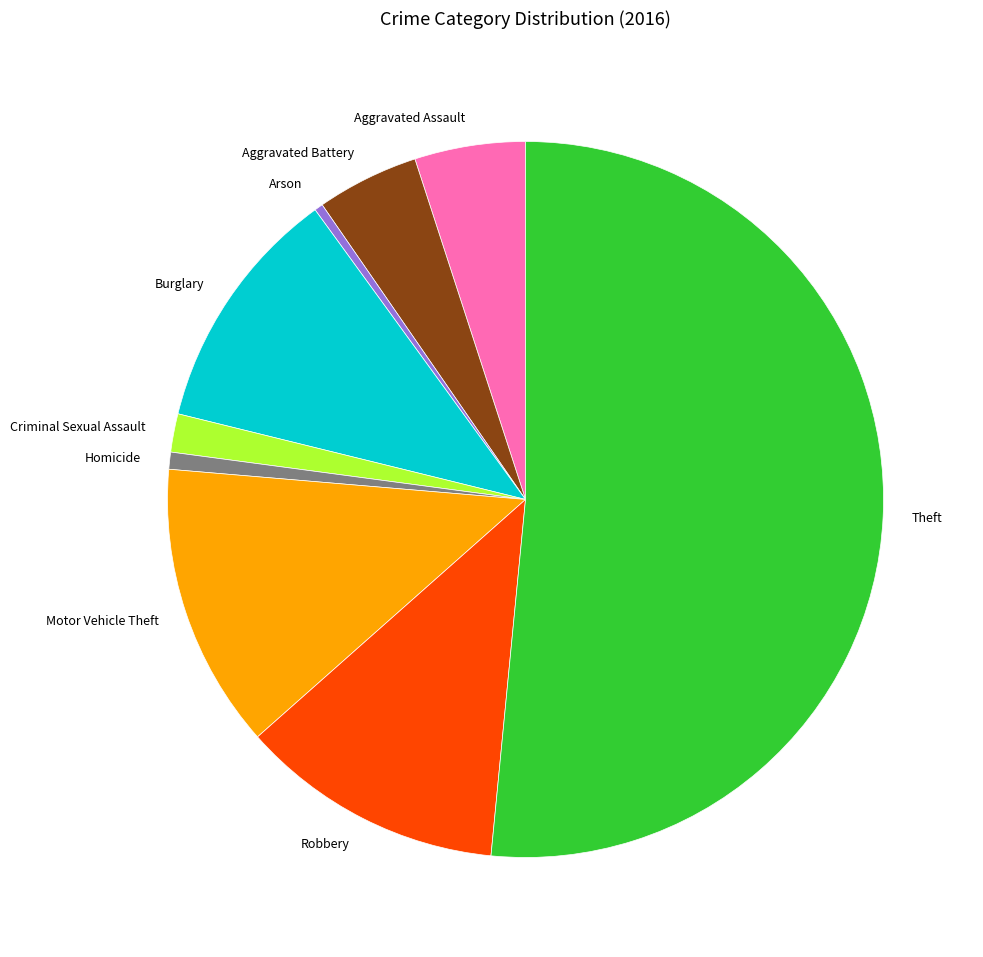

Is the sum of Arson and Aggravated Assault greater than half?

No